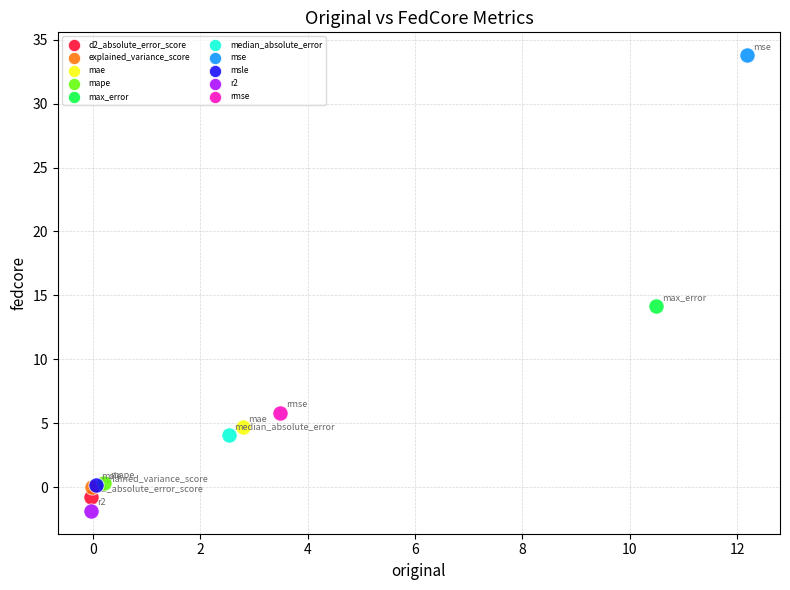

What are all the series names shown in the legend?

d2_absolute_error_score, explained_variance_score, mae, mape, max_error, median_absolute_error, mse, msle, r2, rmse